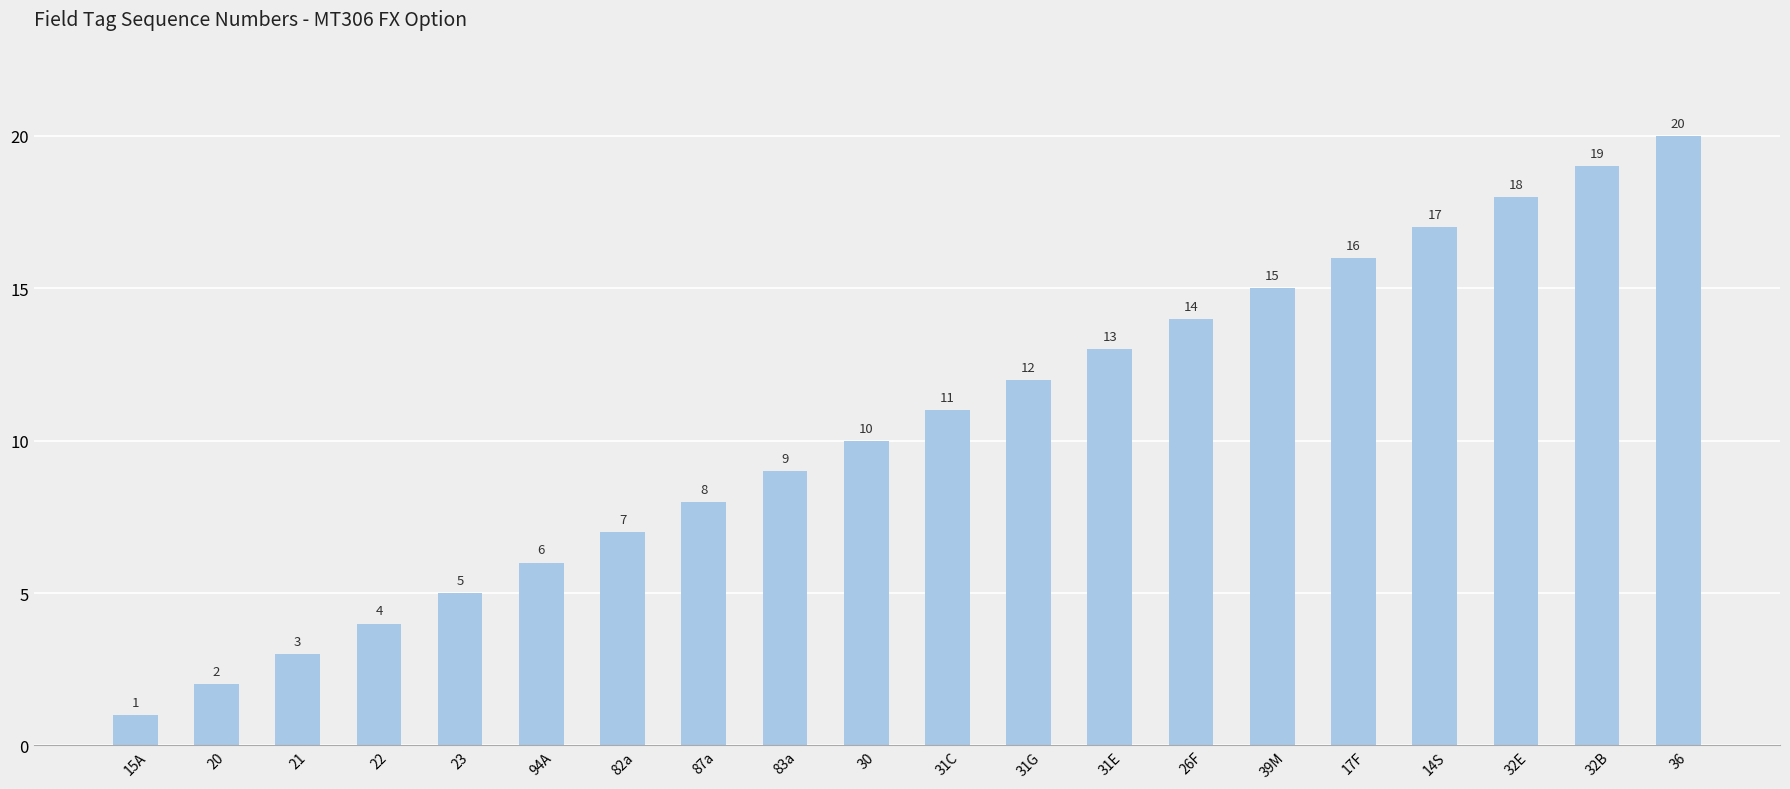

The chart shows a value of 1 at 21. True or false?

False